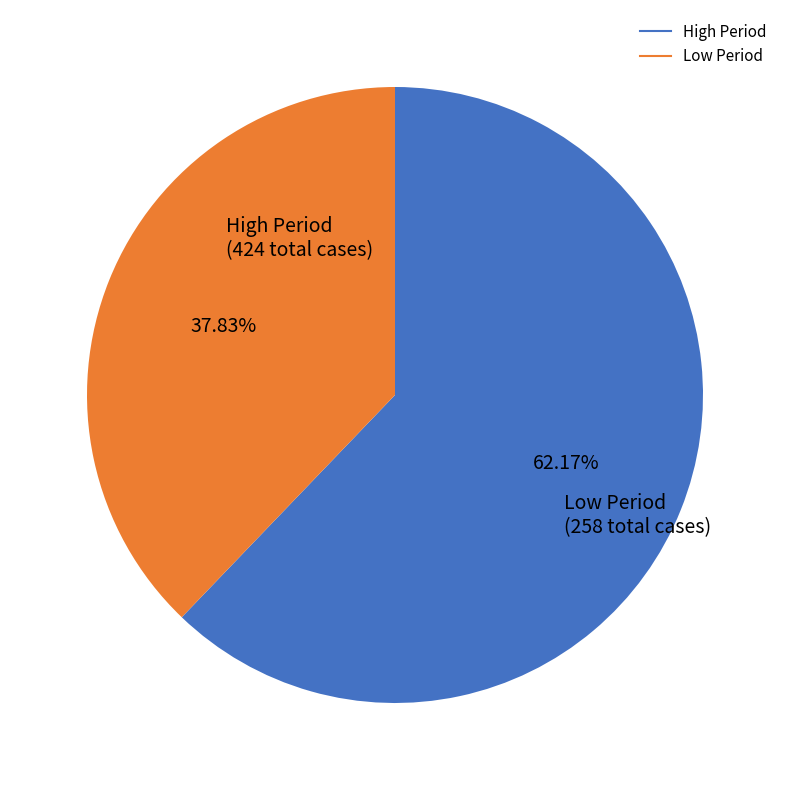

Does any single category account for the majority?

Yes